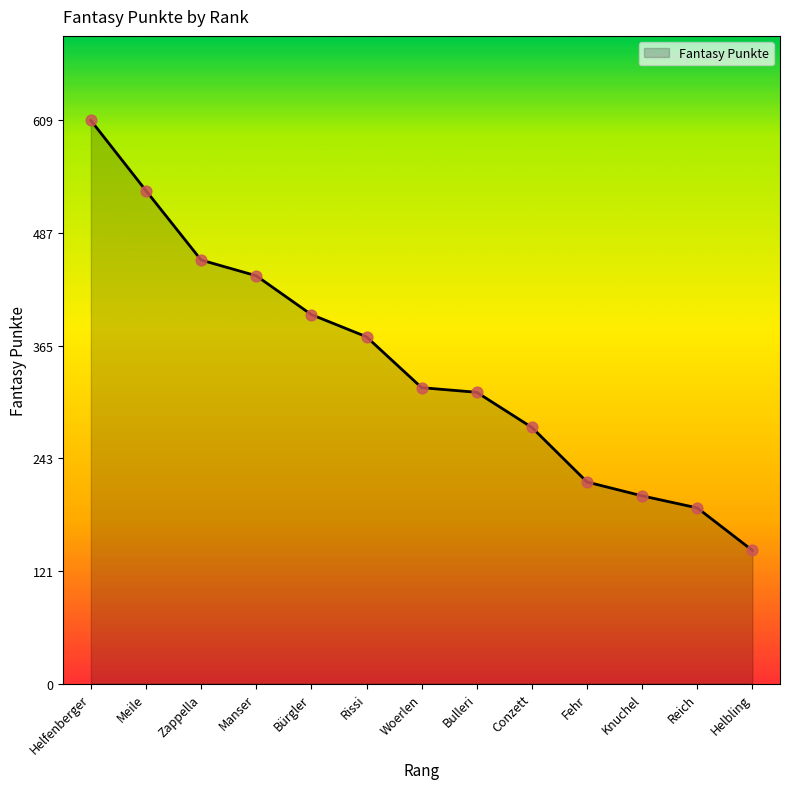

Which has a higher value, Conzett or Bulleri?

Bulleri